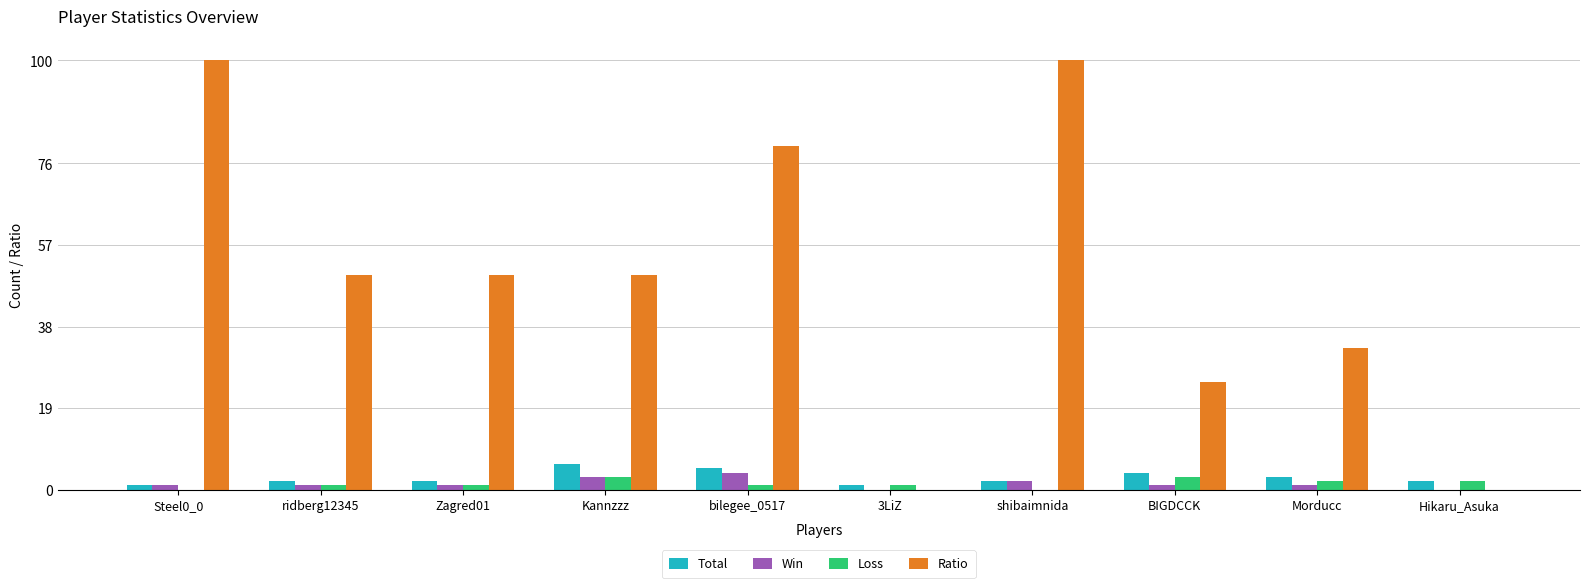

Is the value of Loss at bilegee_0517 greater than the value of Win at bilegee_0517?

No